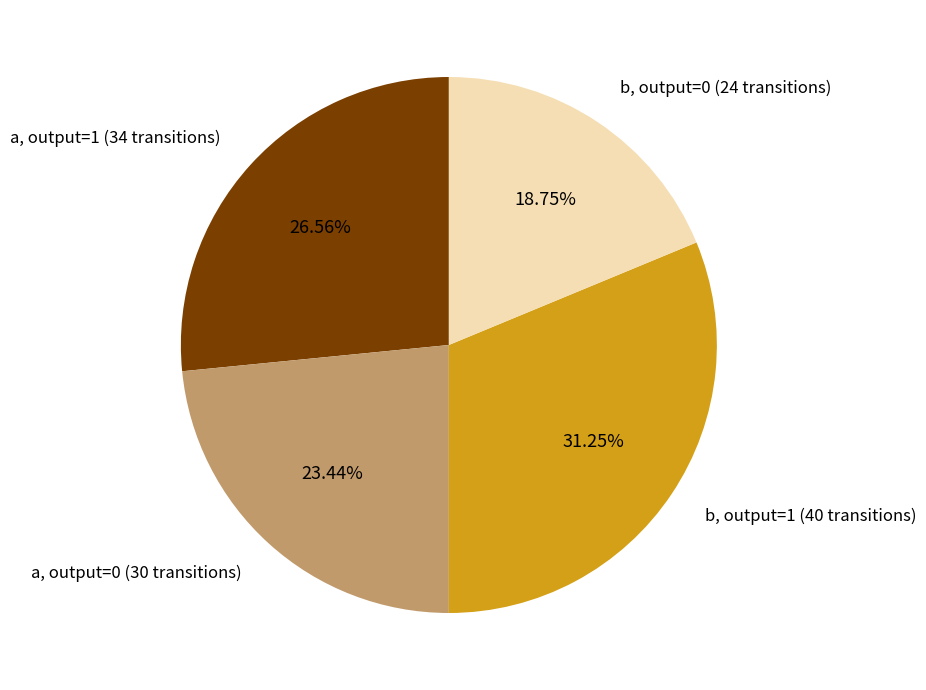

Do b, output=0 (24 transitions) and a, output=1 (34 transitions) together represent more than half of the pie?

No